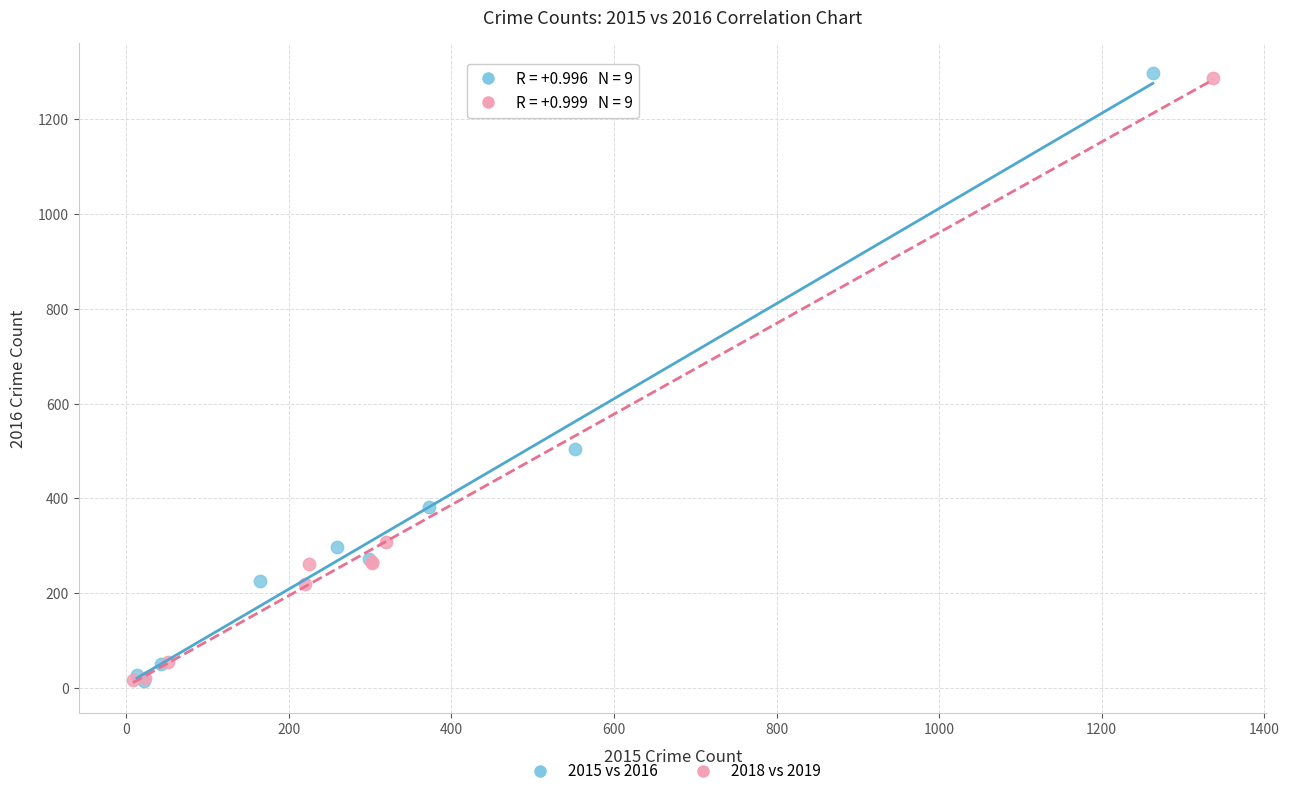

Which series has the largest Y range (max minus min)?

2015 vs 2016